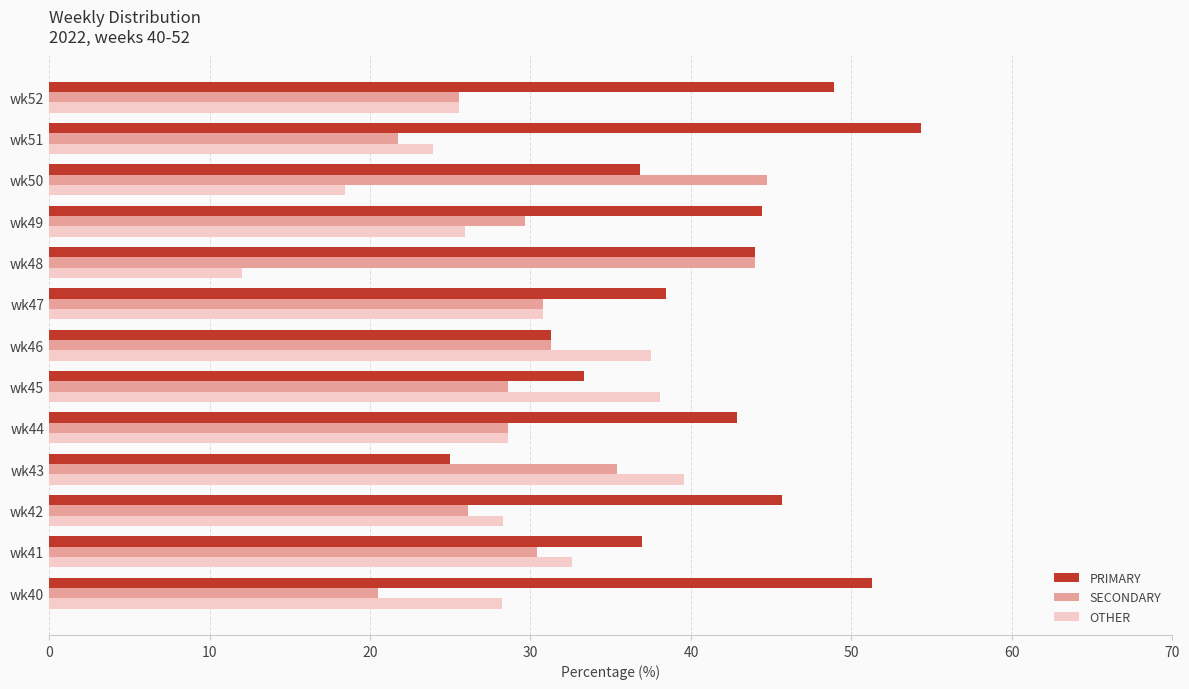

What is the smallest value displayed?

12.0